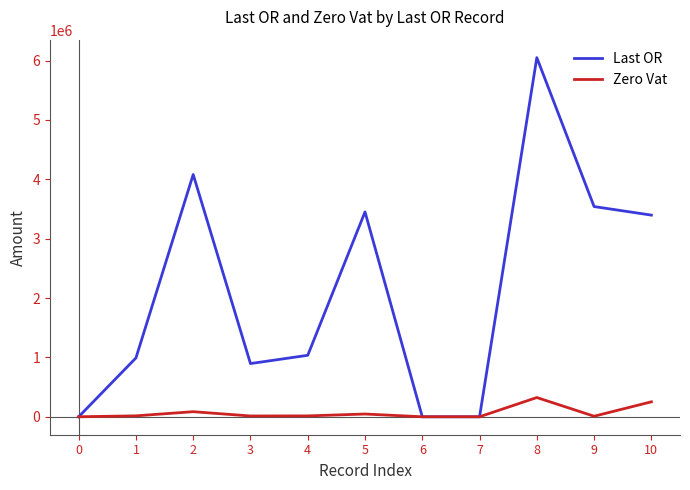

Which series has the widest spread of values?

Last OR